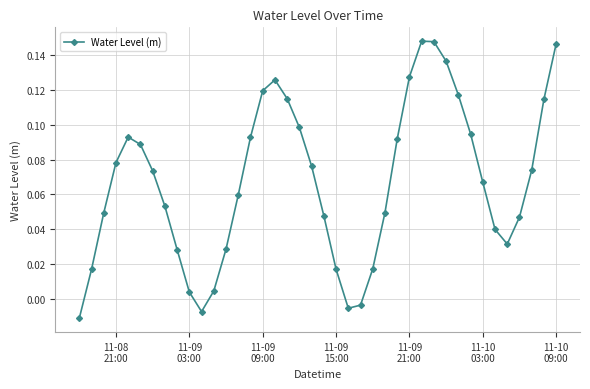

Count the number of categories in the chart.

40